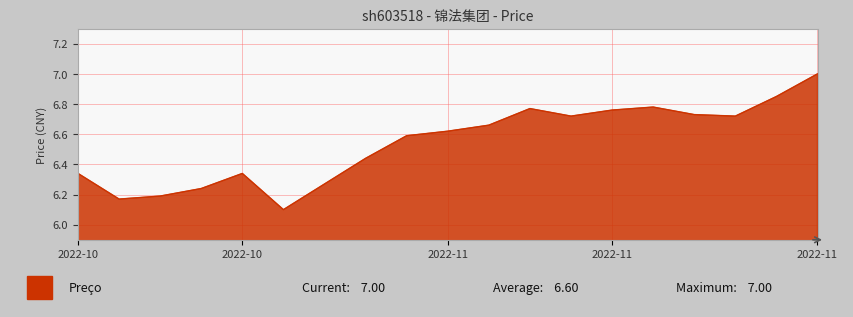

How many distinct data groups are displayed?

1